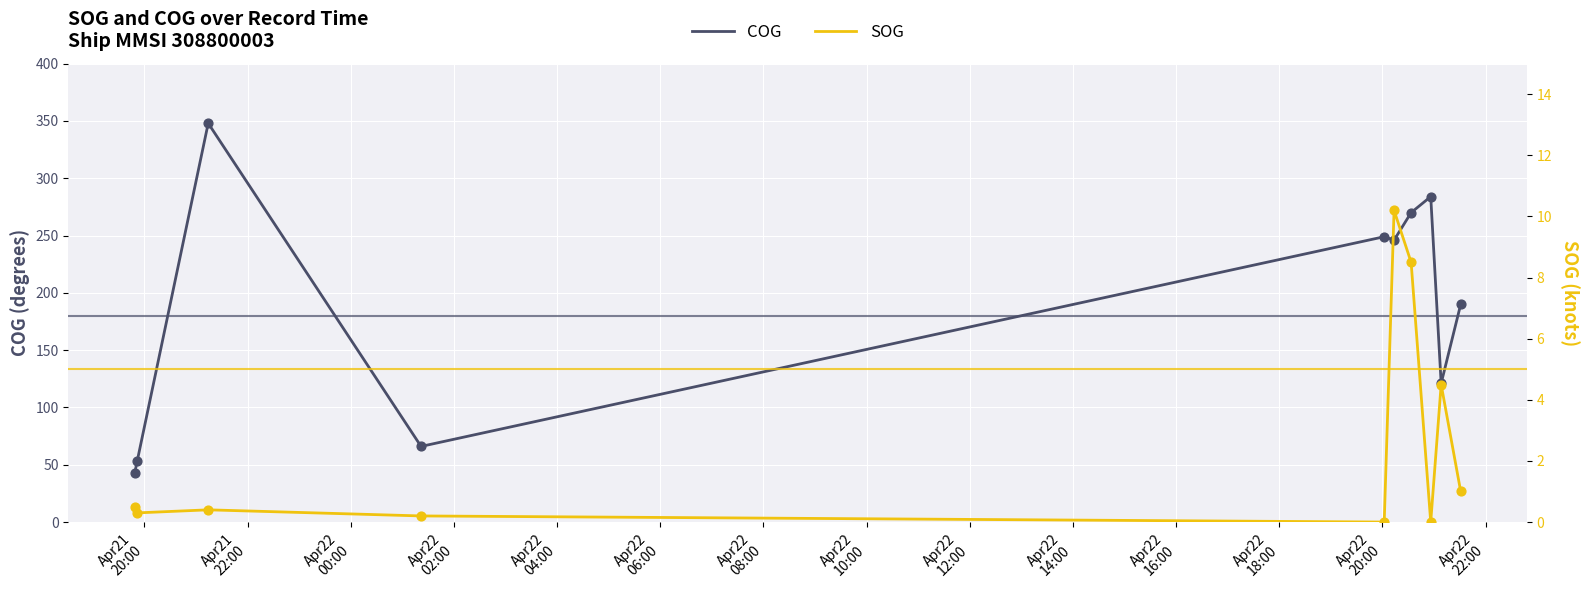

What are all the series names shown in the legend?

COG, SOG